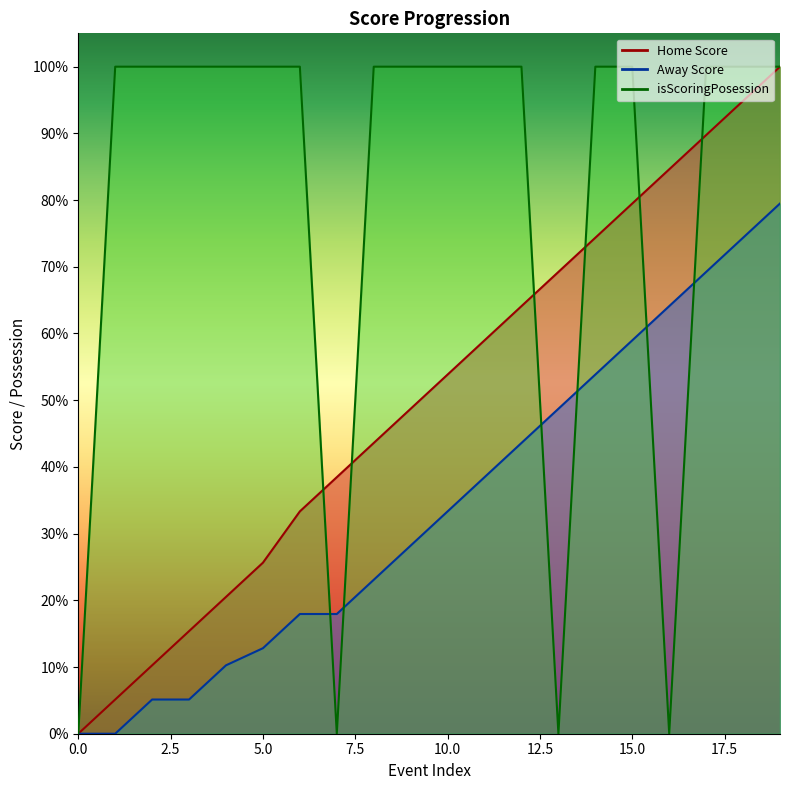

Rank the series at 17 from lowest to highest value.

Away Score, Home Score, isScoringPosession